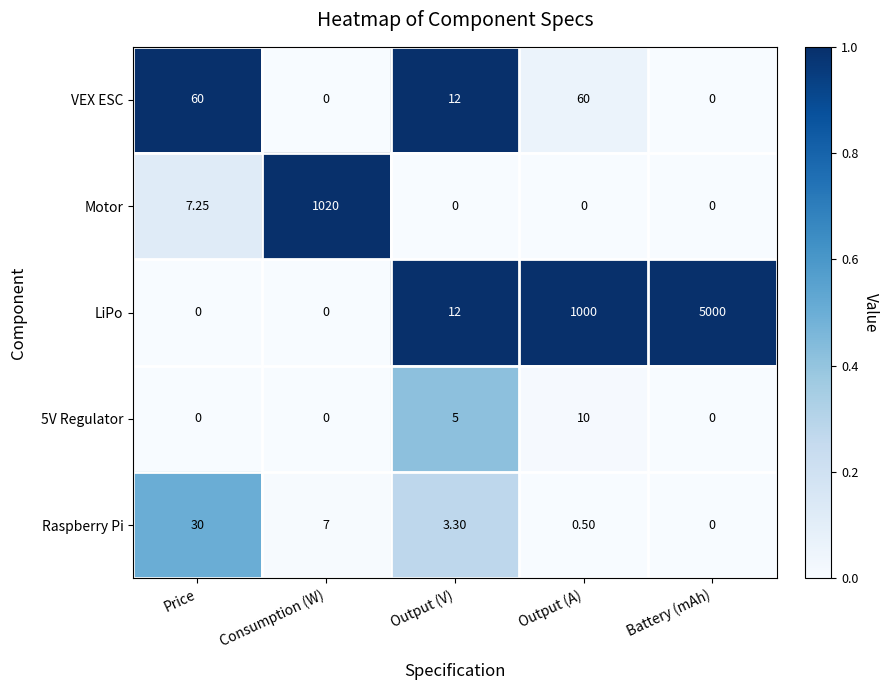

Which series has the largest total across all categories?

LiPo